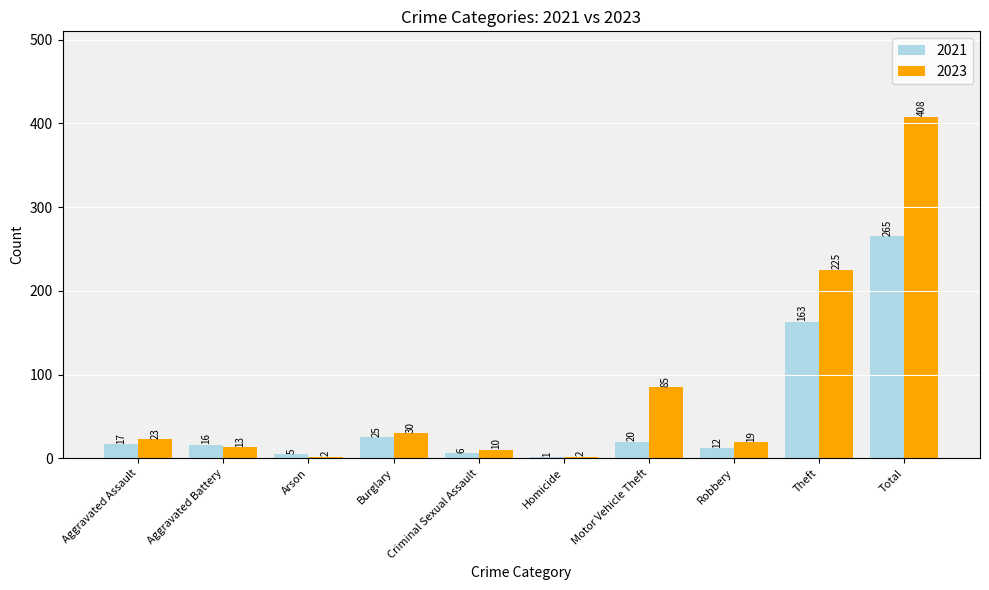

True or false: 2023 has a value of 225 at Theft.

True